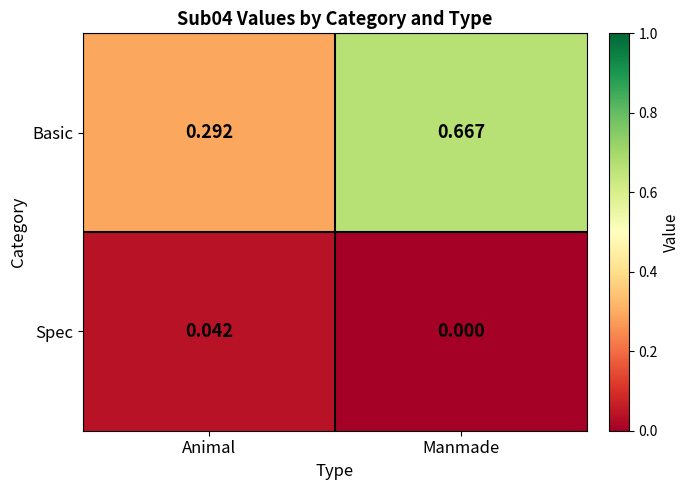

Which series has the largest range (max minus min)?

Basic